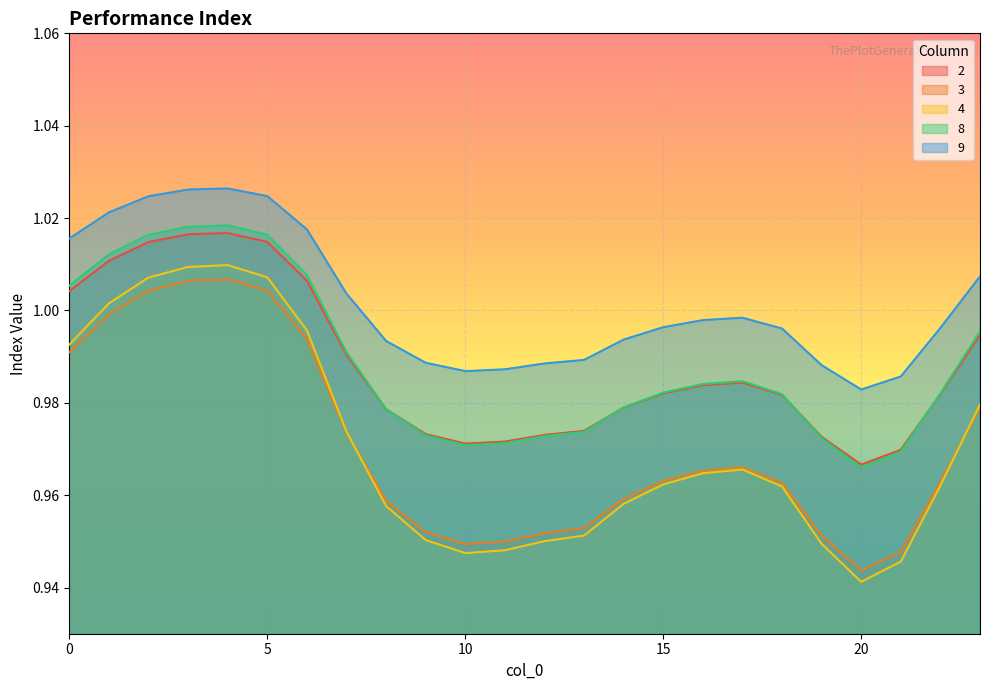

True or false: 4 and 8 intersect in this chart.

False